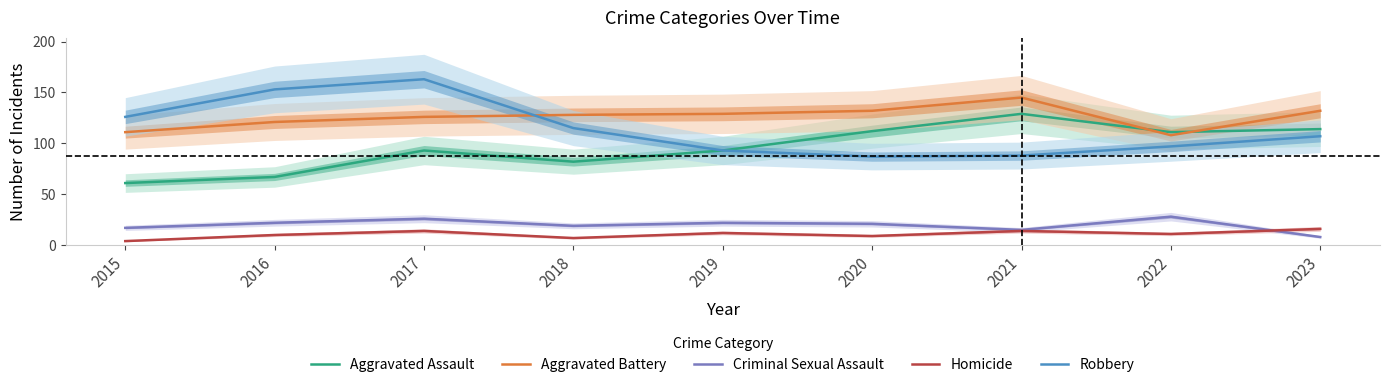

What is the difference between the highest and lowest values at 2016?

143